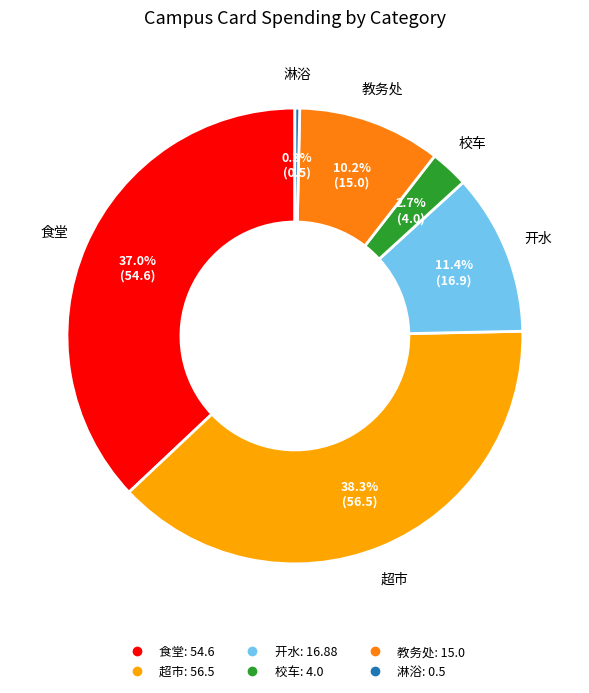

Is there a majority slice in this chart?

No